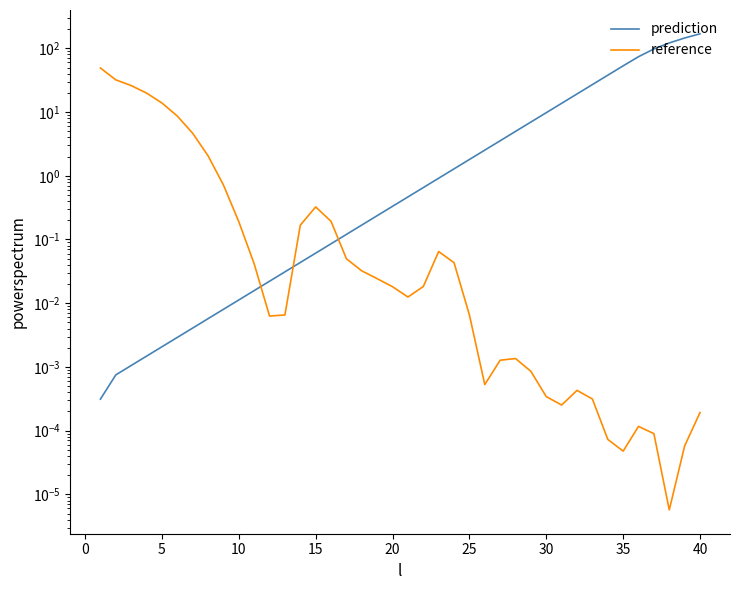

Reading left to right, transcribe all the data shown in this chart.

prediction: 0.0	0.0	0.0	0.0	0.0	0.0	0.0	0.0	0.0	0.0	0.0	0.0	0.0	0.0	0.1	0.1	0.1	0.2	0.2	0.3	0.5	0.7	0.9	1.3	1.8	2.5	3.5	5.0	7.0	9.8	13.7	19.2	27.0	37.9	53.1	73.9	97.7	121.4	145.2	169.0
reference: 49.0	32.0	26.0	19.8	13.9	8.6	4.6	2.1	0.7	0.2	0.0	0.0	0.0	0.2	0.3	0.2	0.0	0.0	0.0	0.0	0.0	0.0	0.1	0.0	0.0	0.0	0.0	0.0	0.0	0.0	0.0	0.0	0.0	0.0	0.0	0.0	0.0	0.0	0.0	0.0